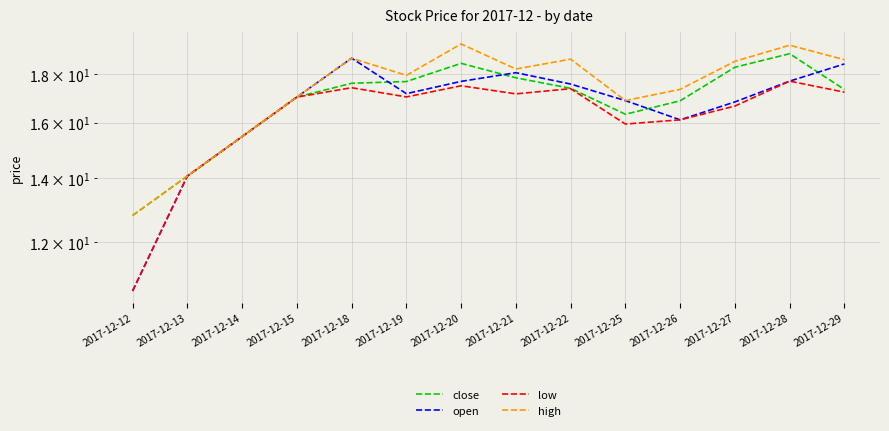

Reading left to right, extract all data points from this chart.

close: 12.8	14.1	15.5	17.0	17.6	17.7	18.5	17.9	17.4	16.3	16.9	18.3	18.9	17.4
open: 10.7	14.1	15.5	17.0	18.7	17.2	17.7	18.1	17.6	16.9	16.1	16.8	17.7	18.5
low: 10.7	14.1	15.5	17.0	17.4	17.0	17.5	17.2	17.4	16.0	16.1	16.7	17.7	17.2
high: 12.8	14.1	15.5	17.0	18.7	18.0	19.4	18.2	18.7	16.9	17.4	18.6	19.3	18.6